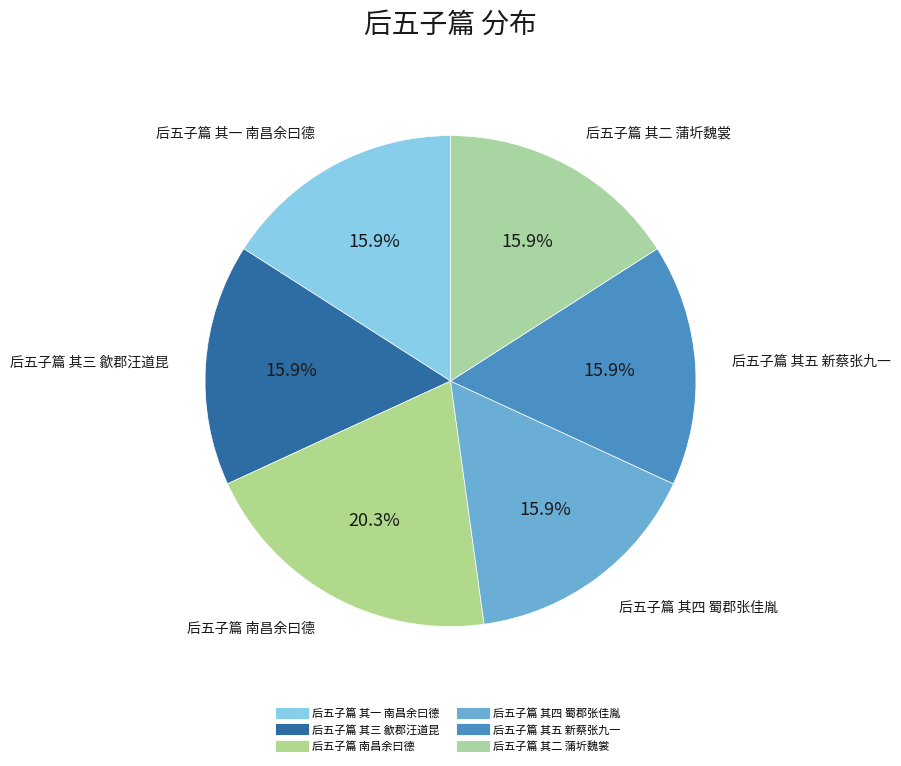

How many slices are in this pie chart?

6